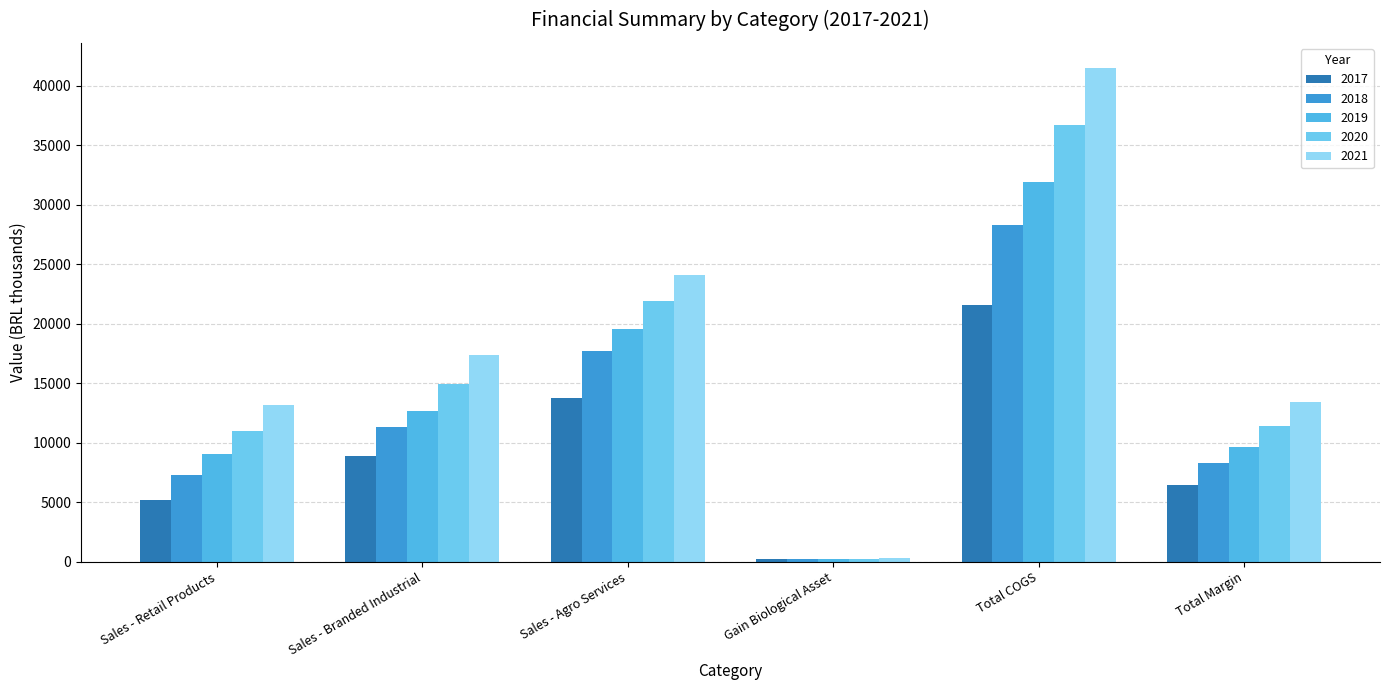

Which series changed the most between Sales - Branded Industrial and Sales - Agro Services?

2020